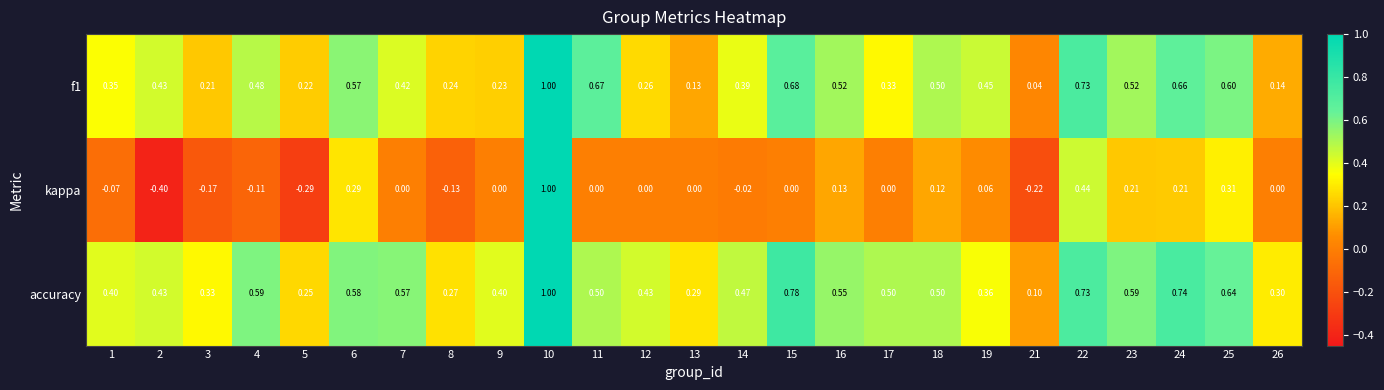

Is the value of f1 at 9 greater than the value of accuracy at 23?

No